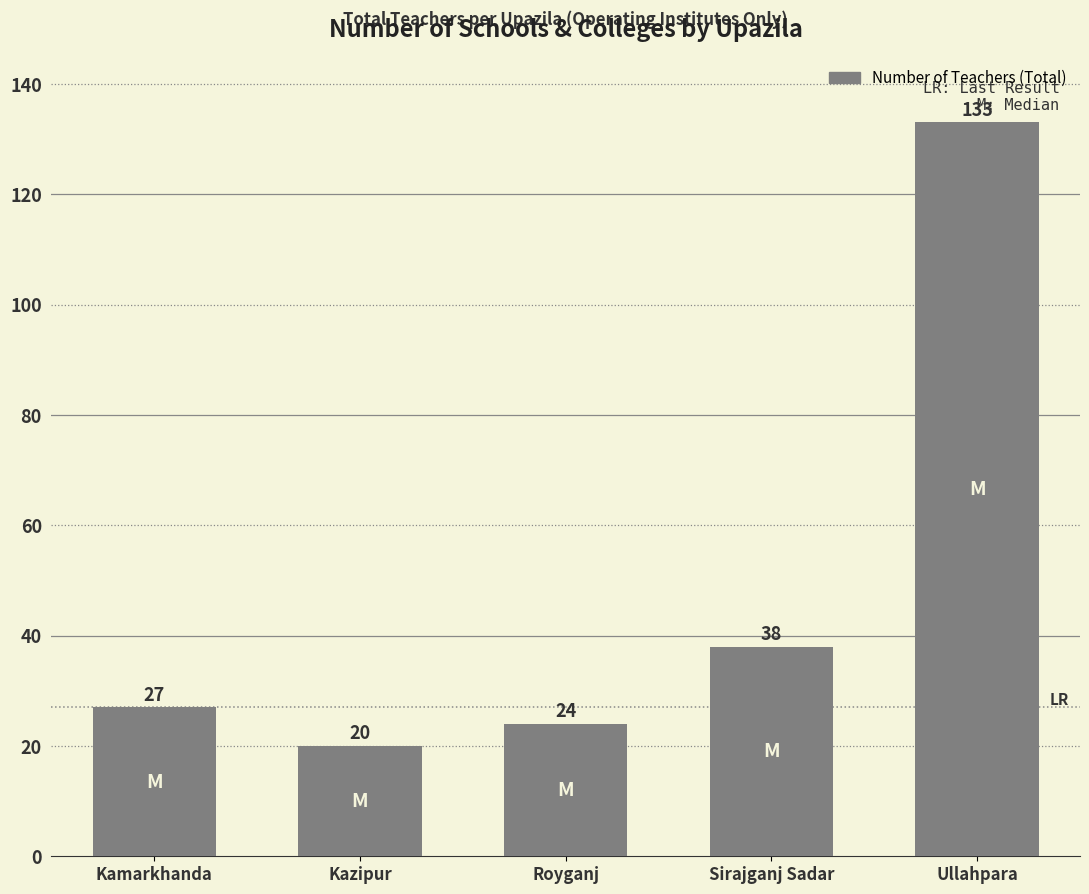

What is the difference between the values at Kazipur and Sirajganj Sadar?

18